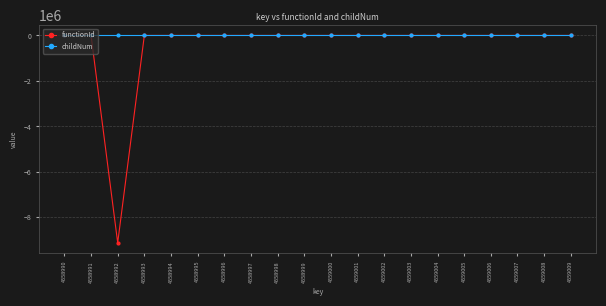

Does the chart have visible grid lines?

Yes